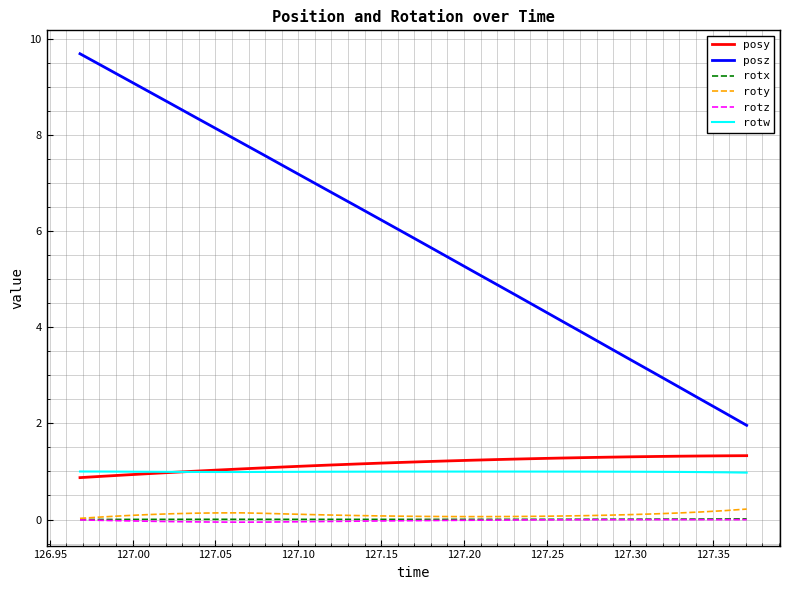

What is the greatest value displayed?

9.7